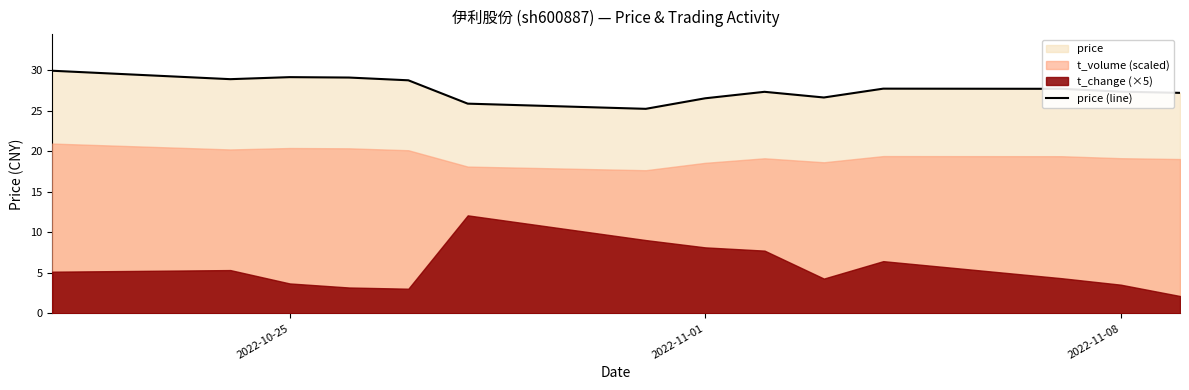

What is the maximum value shown in the chart?

29.9